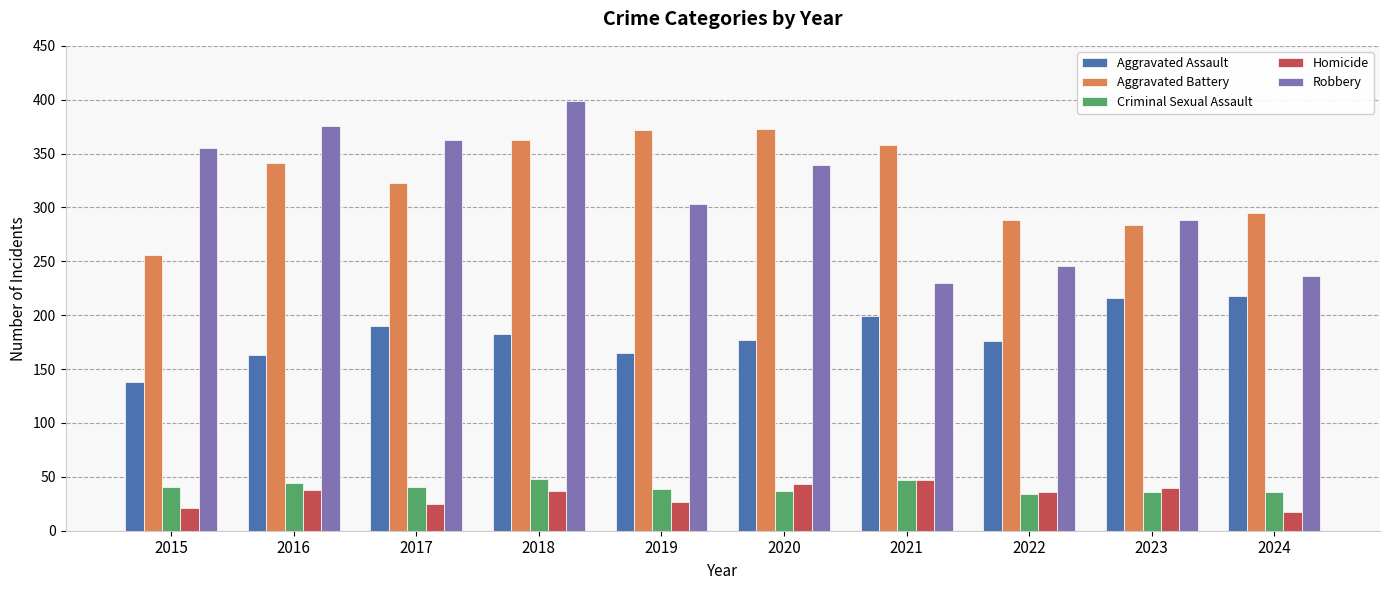

How many bars are there in each group?

5